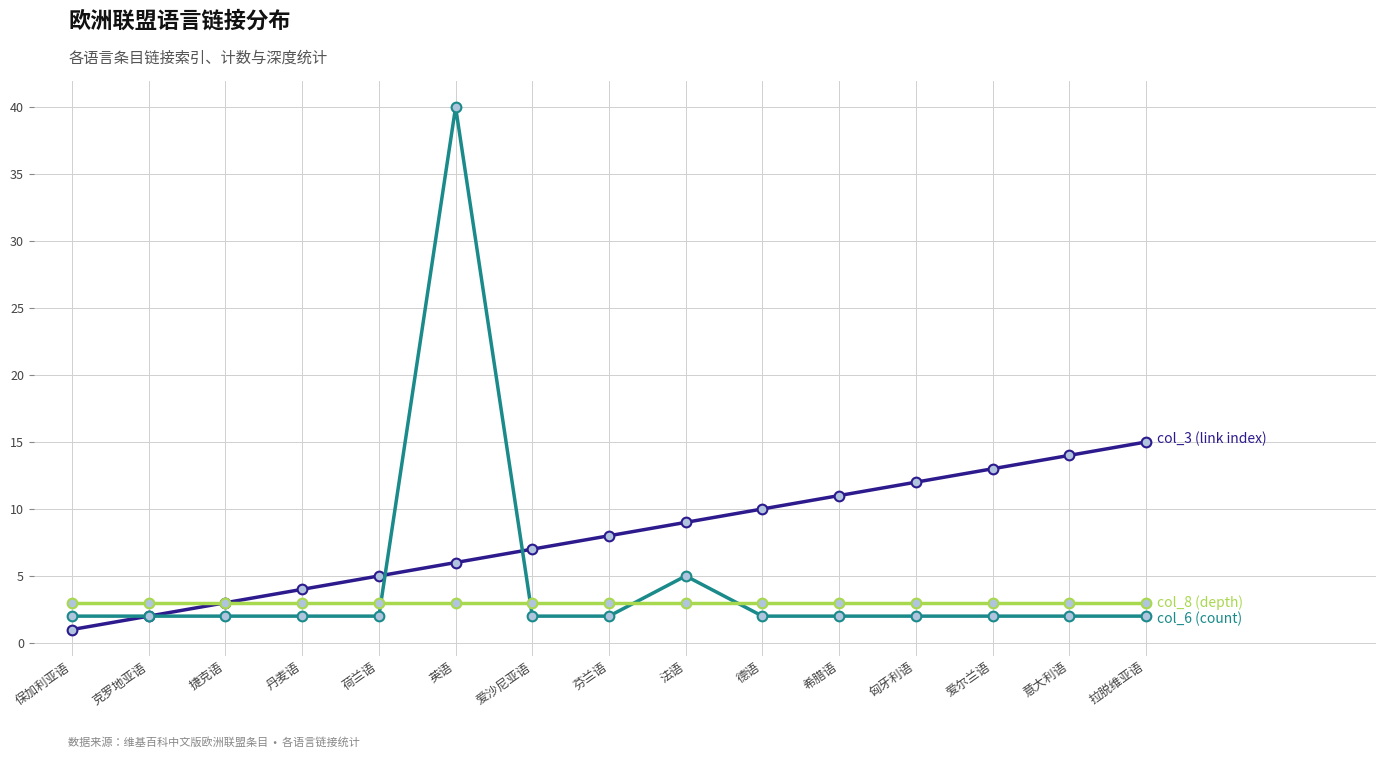

What is the spread (max minus min) of values at 意大利语?

12